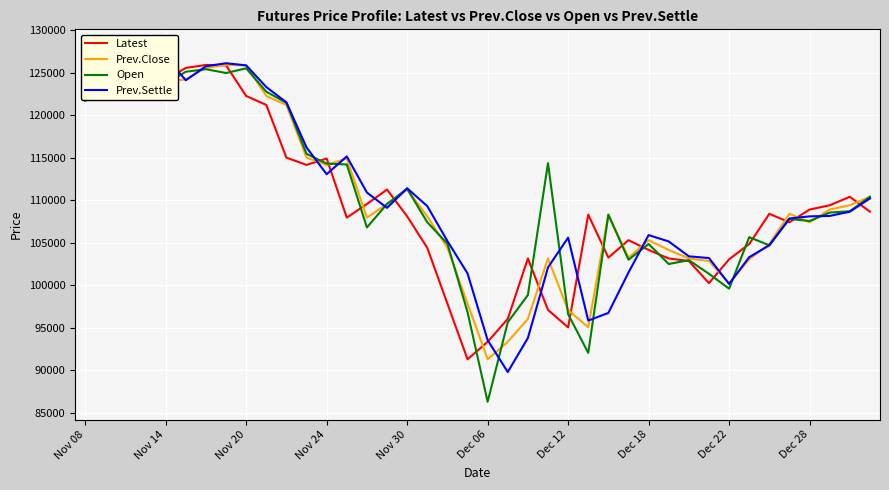

How many times do Open and Latest cross each other?

21